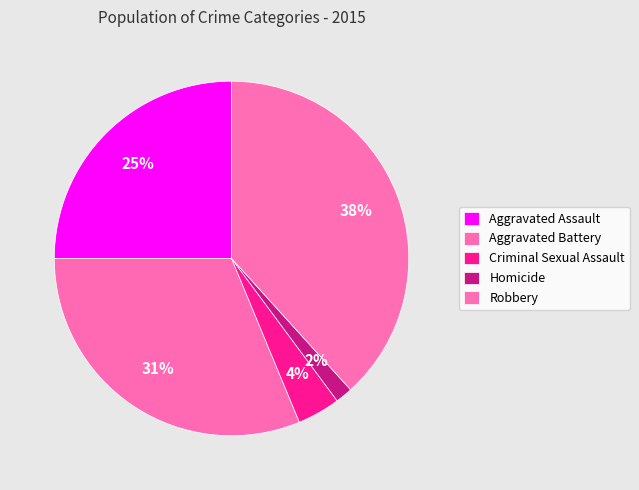

Does Criminal Sexual Assault account for over 50% of the chart?

No